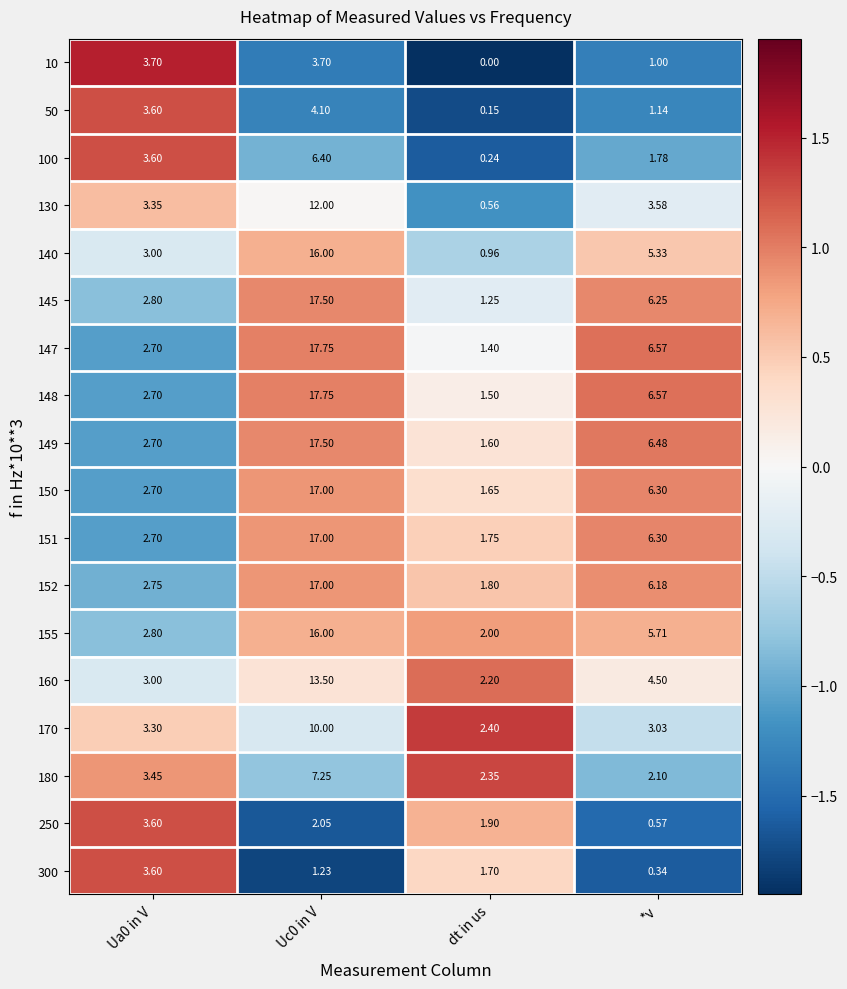

At how many categories does at least one series exceed 0?

4